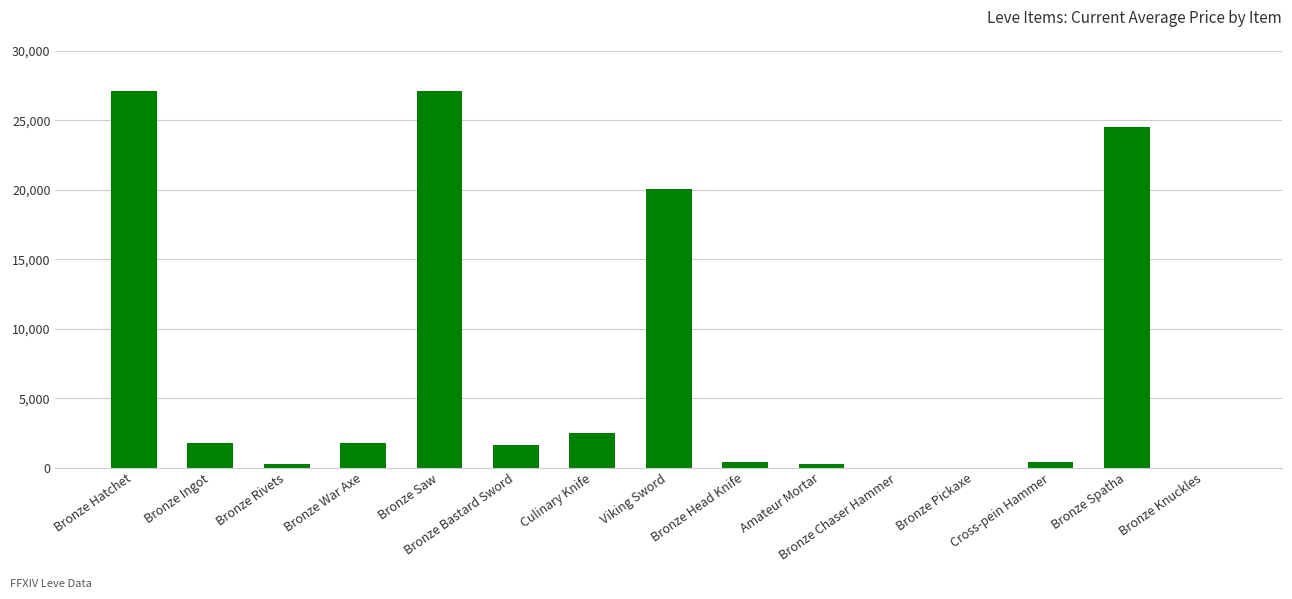

What is the maximum value shown in the chart?

27128